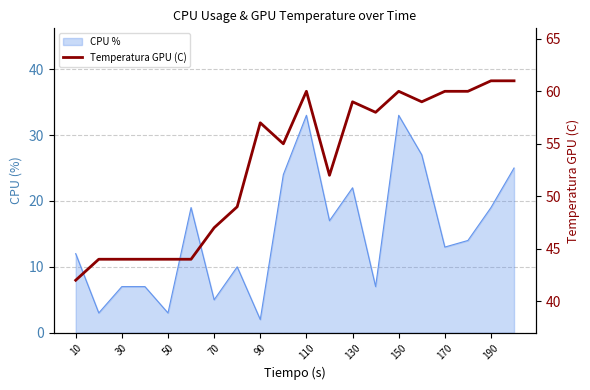

How many lines are shown in the chart?

1